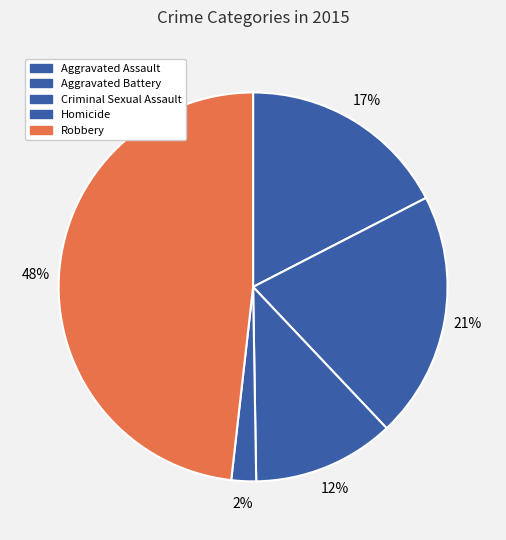

To the nearest percent, what percentage of the pie is Robbery?

48%